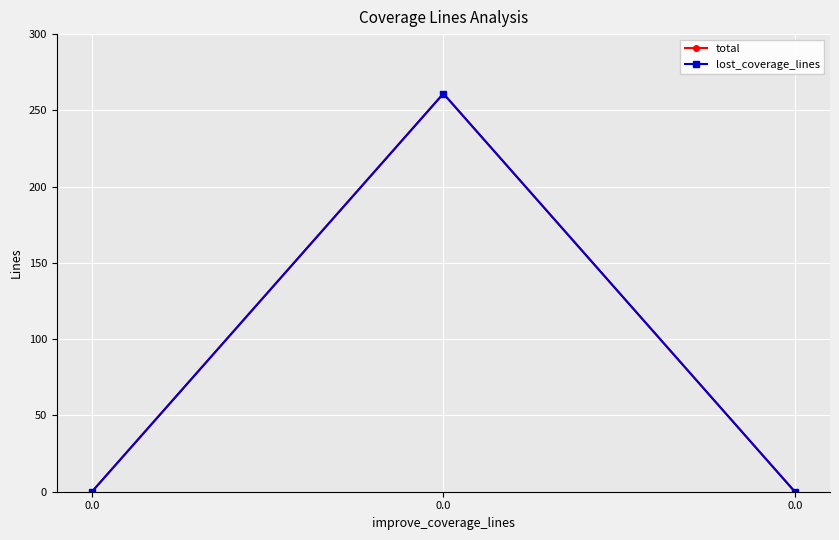

True or false: lost_coverage_lines has a value of 0 at 0.0.

True